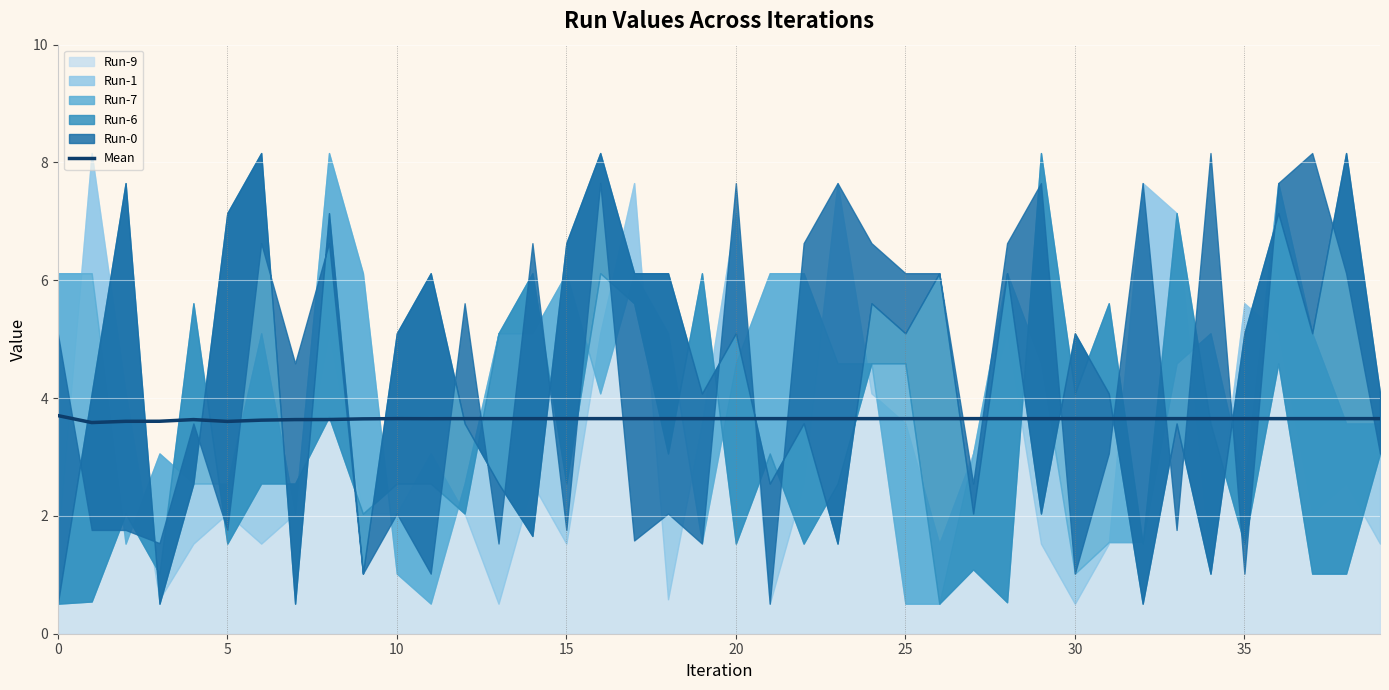

Approximately how many times larger is the value at 12 compared to 16?

1.0